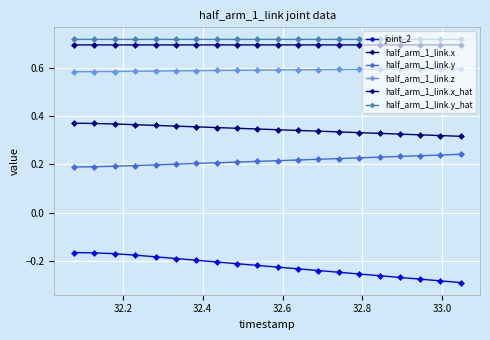

At how many categories does at least one series exceed 0?

20